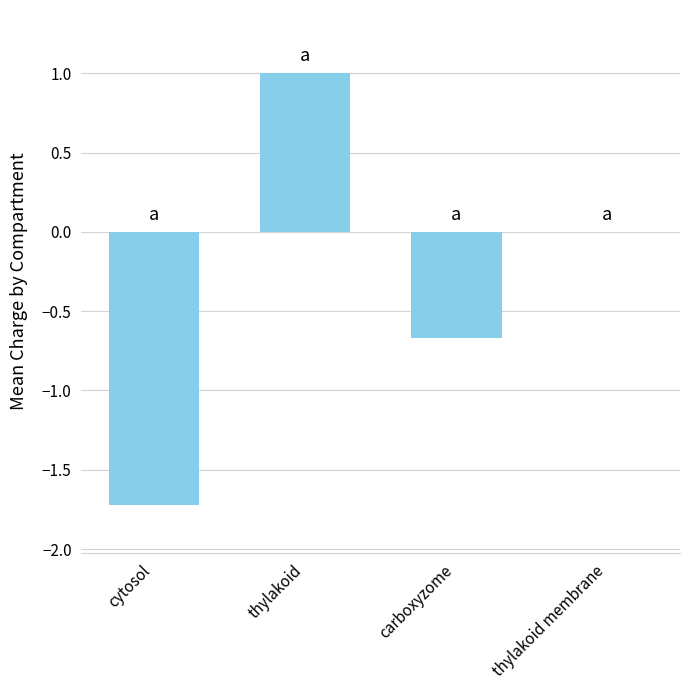

Reading left to right, what are all the values shown in this chart?

-1.7	1.0	-0.7	0.0